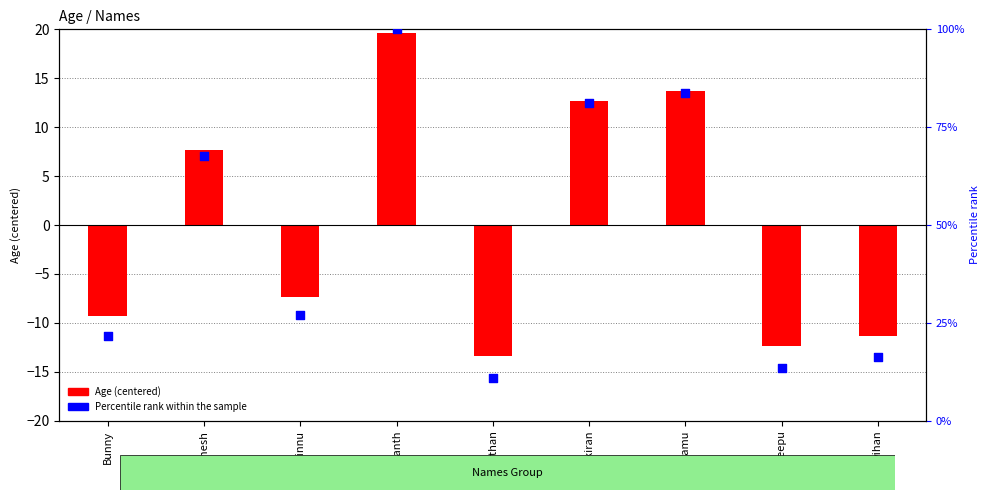

Between Bunny and keerthan, which is larger?

Bunny